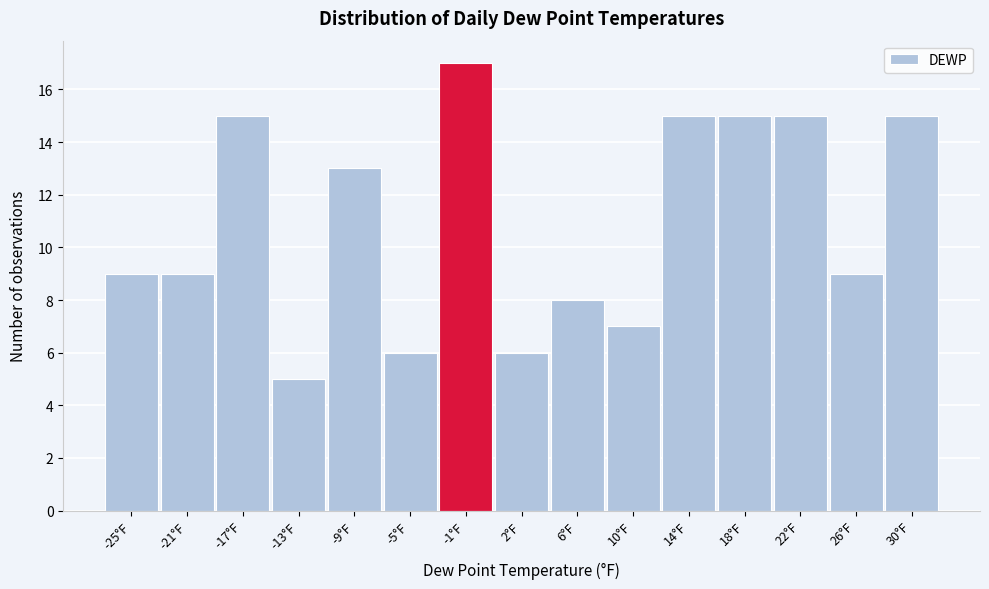

Reading right to left, extract all data points from this chart.

30°F=15	26°F=9	22°F=15	18°F=15	14°F=15	10°F=7	6°F=8	2°F=6	-1°F=17	-5°F=6	-9°F=13	-13°F=5	-17°F=15	-21°F=9	-25°F=9